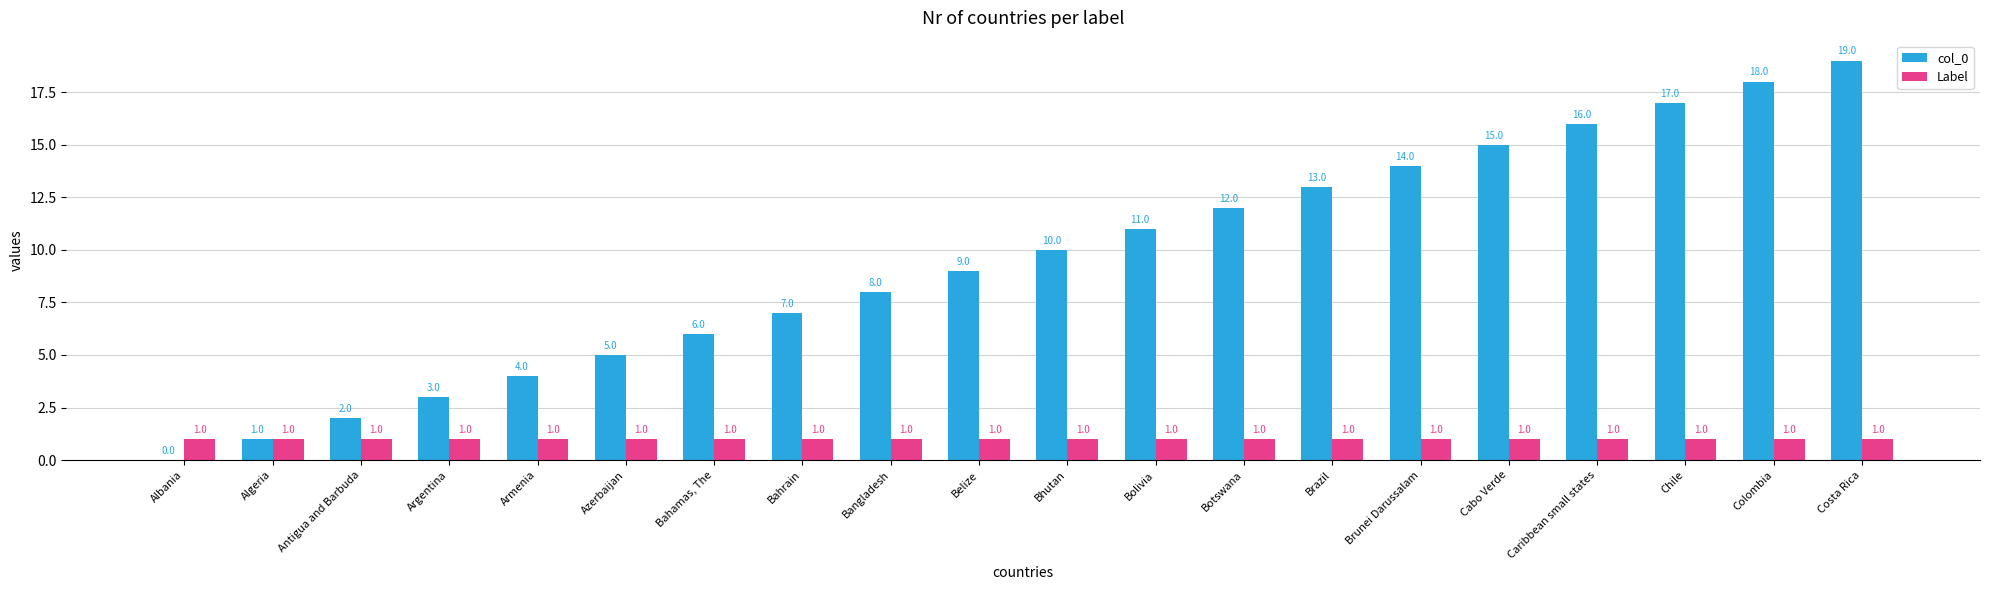

How many groups of bars are there?

20